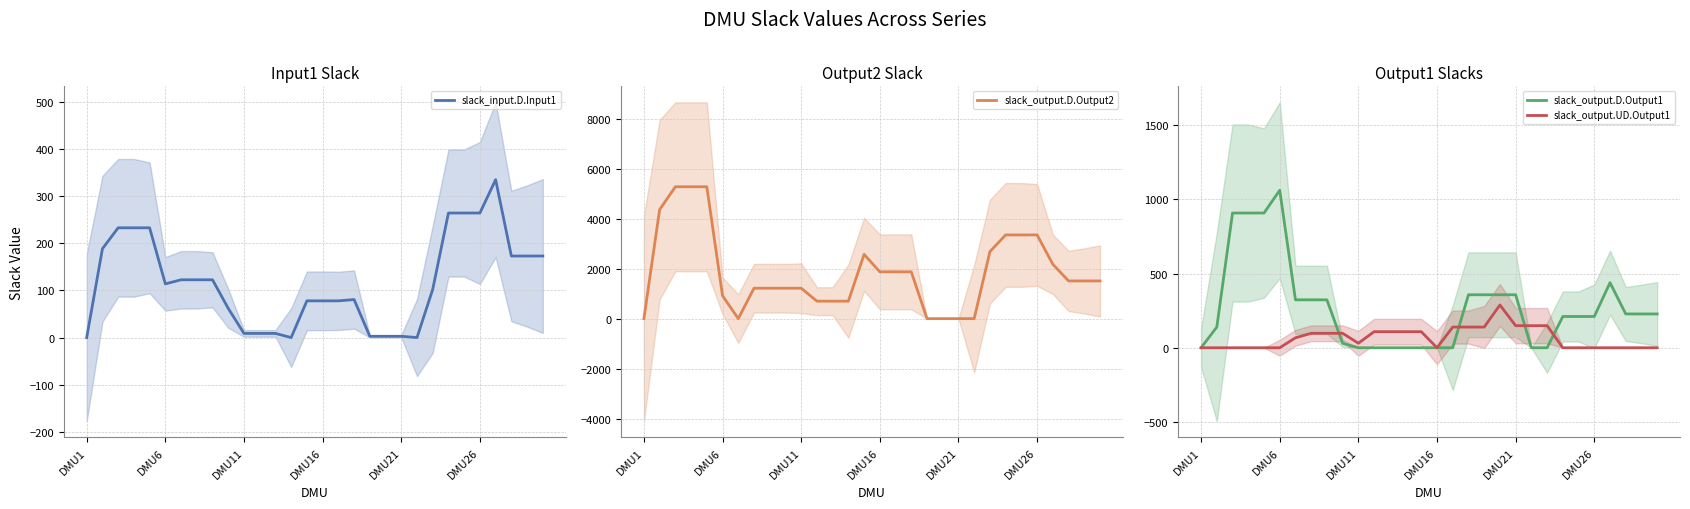

How many interior local peaks does the slack_output.D.Output1 series have?

2